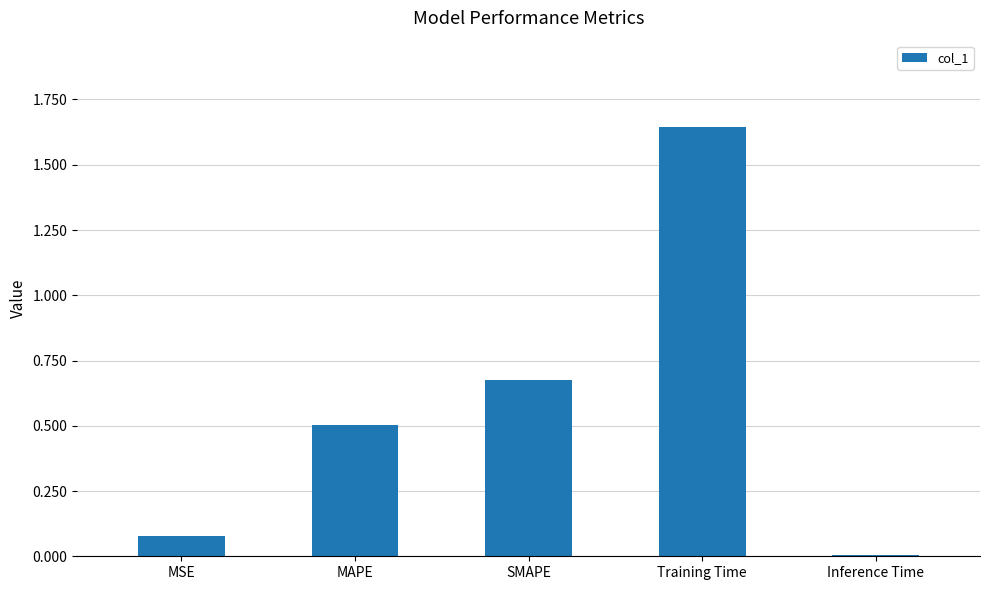

List the labels in order of value, largest first.

Training Time, SMAPE, MAPE, MSE, Inference Time